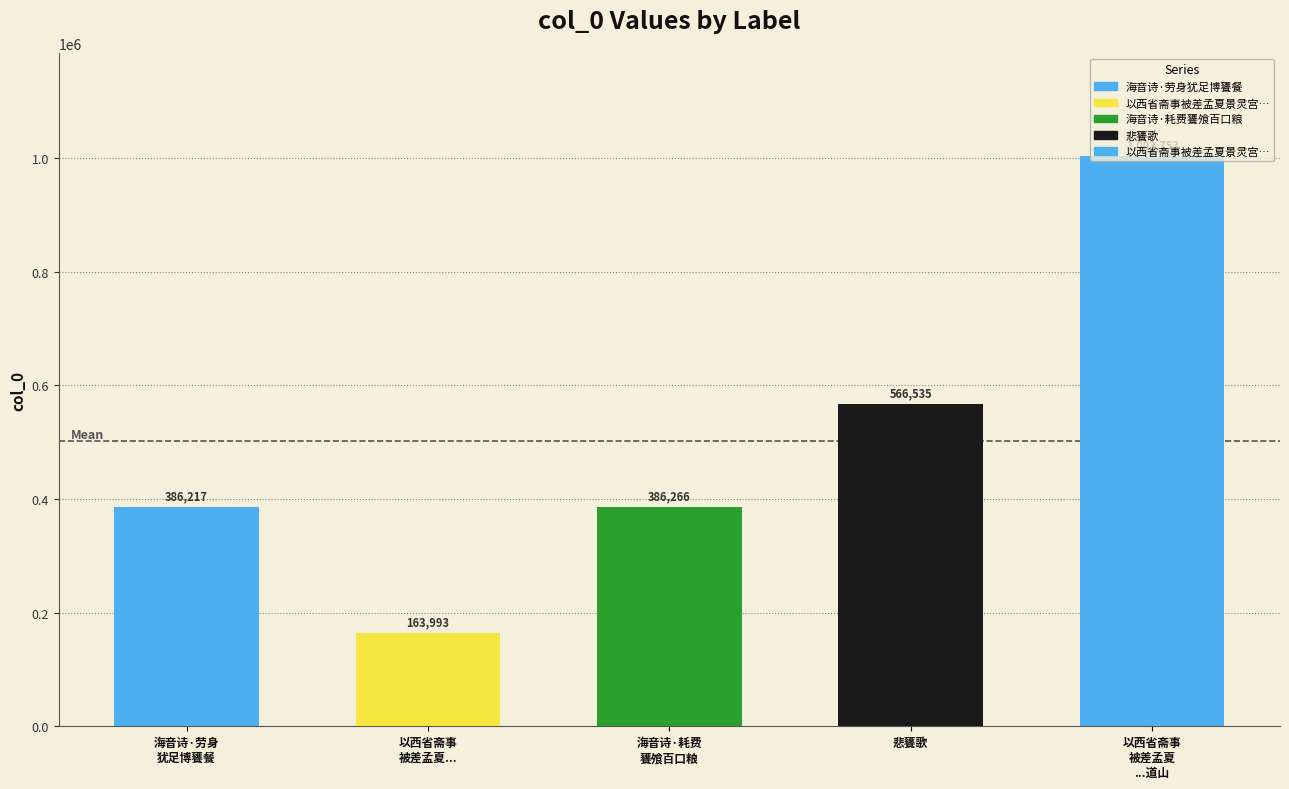

At which category does the chart reach its peak across all series?

以西省斋事被差孟夏景灵宫朝饔跪进茶酒斋宿道山